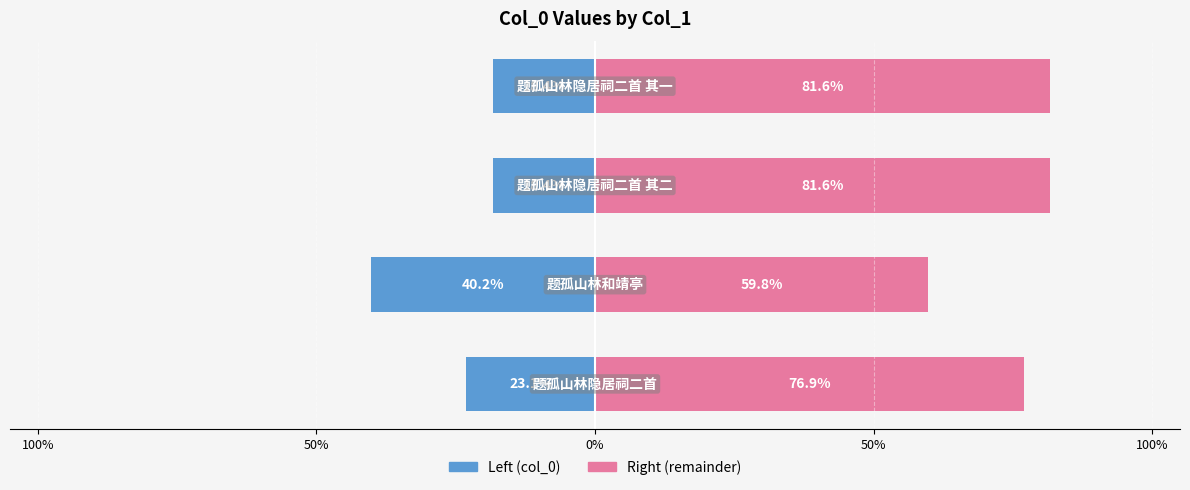

Which series has the largest range (max minus min)?

col_0 (right)